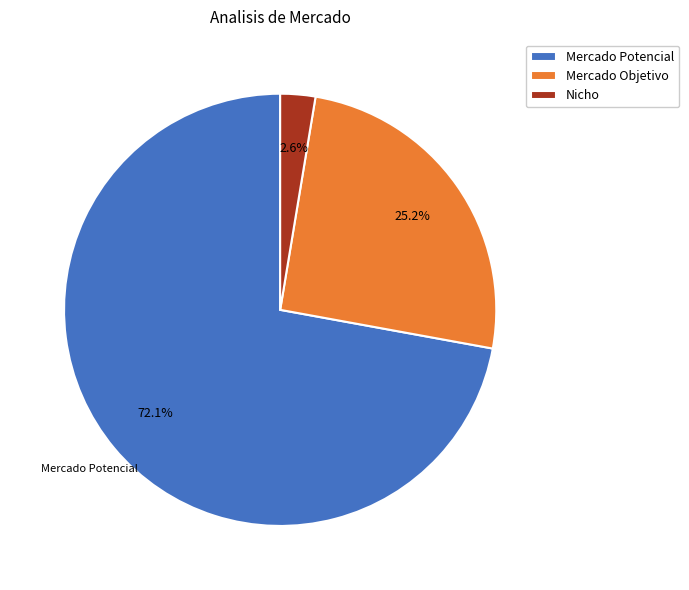

Combined, what portion of the pie is Mercado Objetivo and Mercado Potencial?

97.4%